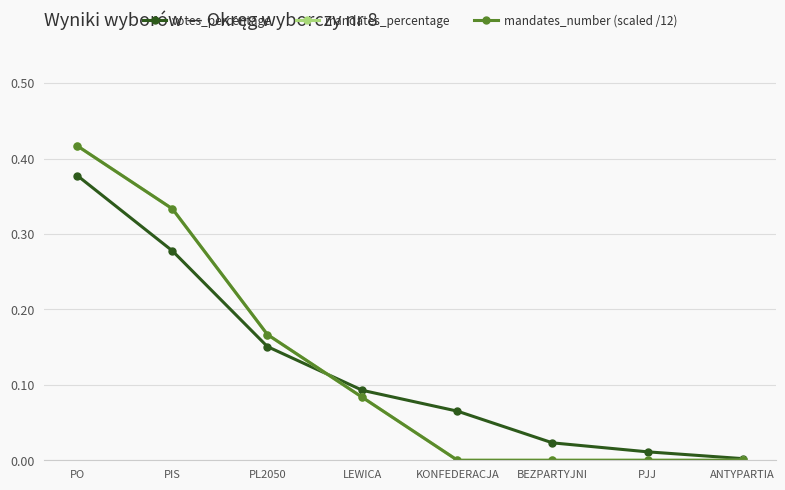

Where do votes_percentage and mandates_number (scaled /12) first cross each other?

PL2050 and LEWICA